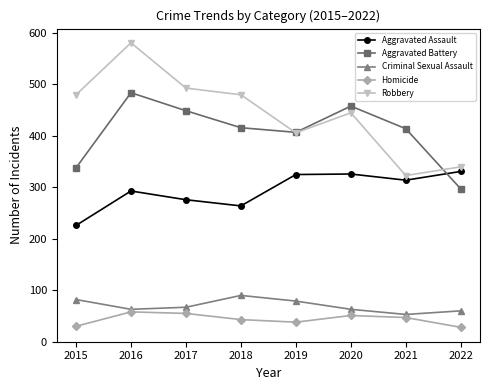

What is the difference between the maximum and minimum values in the Homicide series?

30